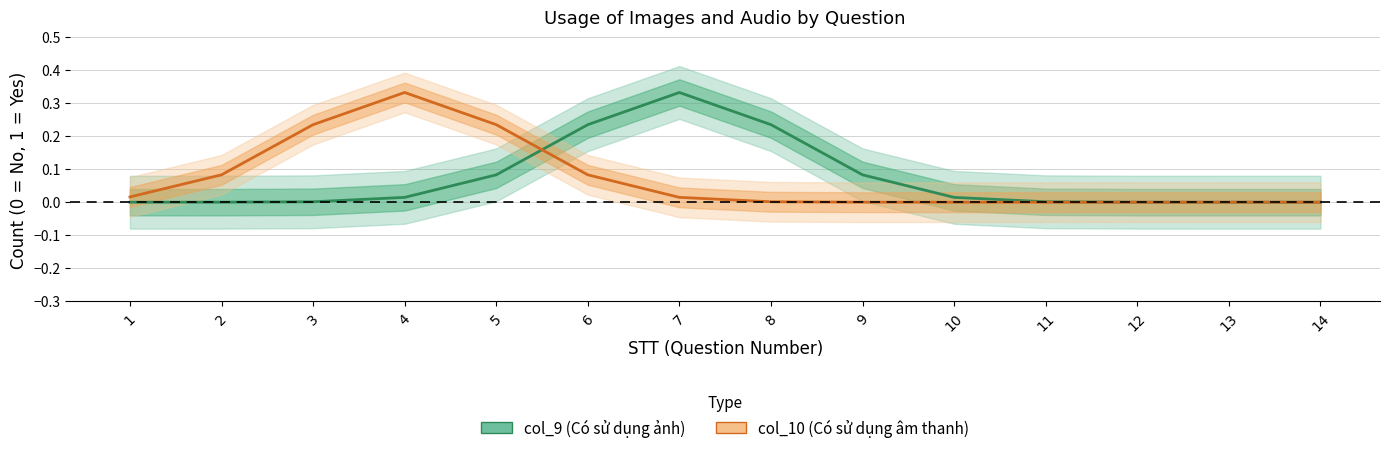

What is the maximum value shown in the chart?

0.3